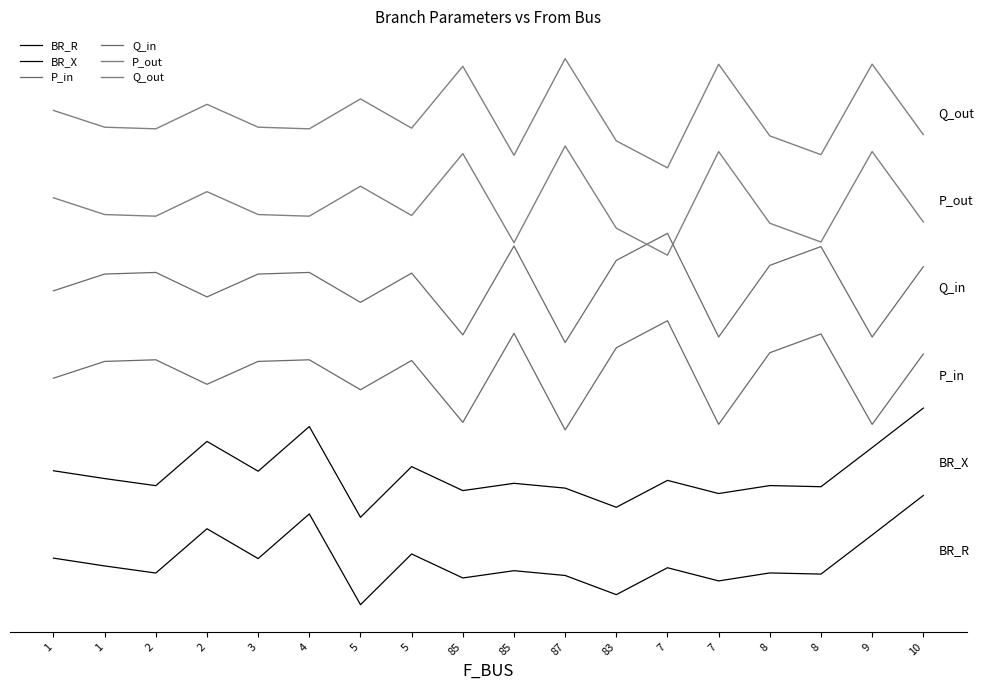

What is the total value across all series at 8?

14.6